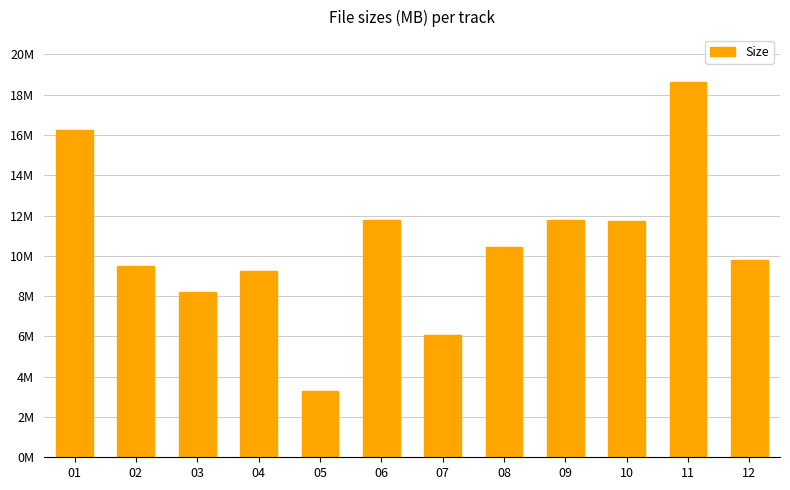

Rank the categories by value from lowest to highest.

05, 07, 03, 04, 02, 12, 08, 10, 06, 09, 01, 11